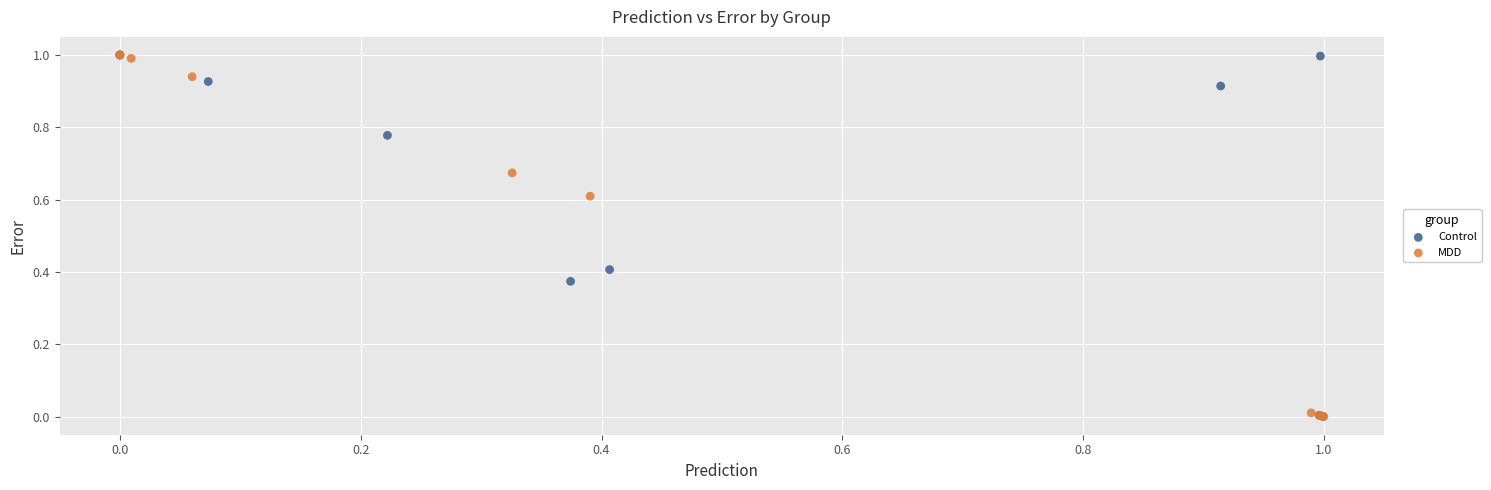

What are all the series names shown in the legend?

Control, MDD